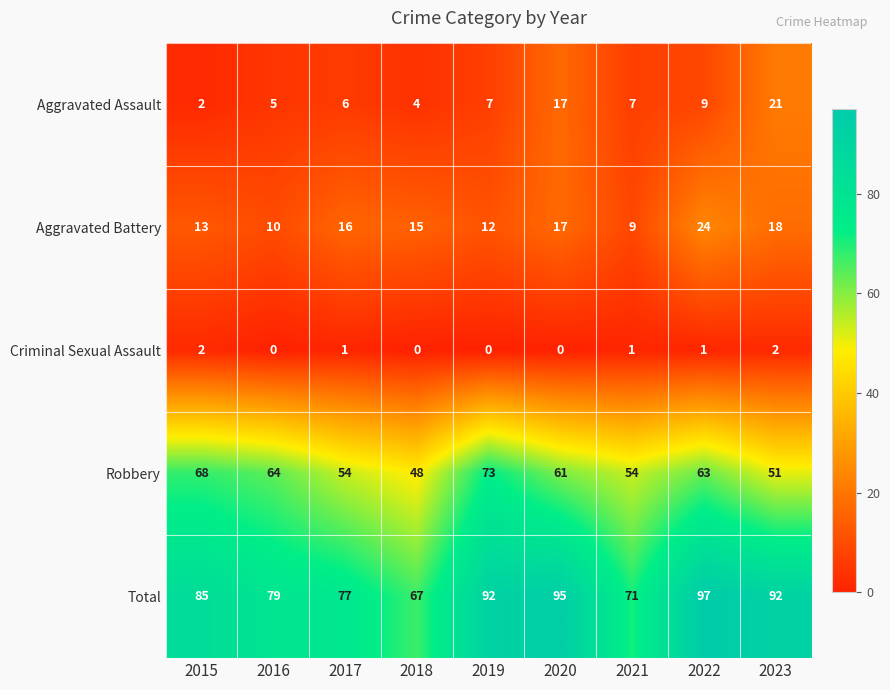

True or false: Robbery has a value of 54 at 2021.

True